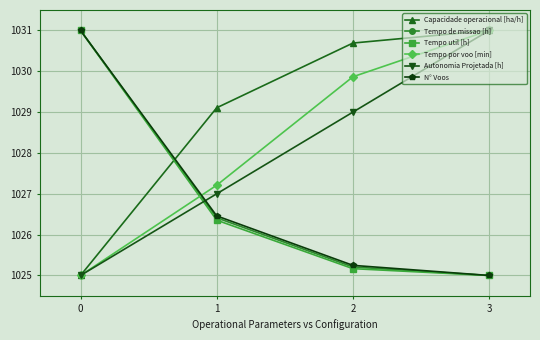

Rank the categories by Autonomia Projetada [h] value from highest to lowest.

3, 2, 1, 0